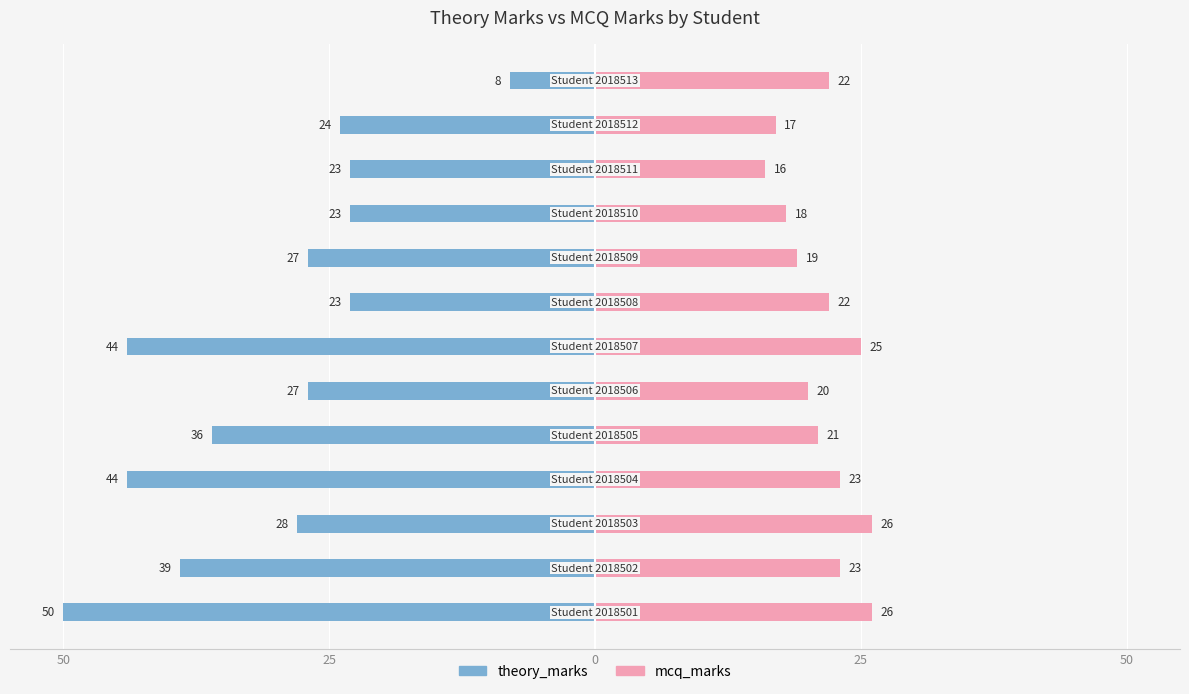

Are the bars grouped side by side (vs. stacked)?

Yes